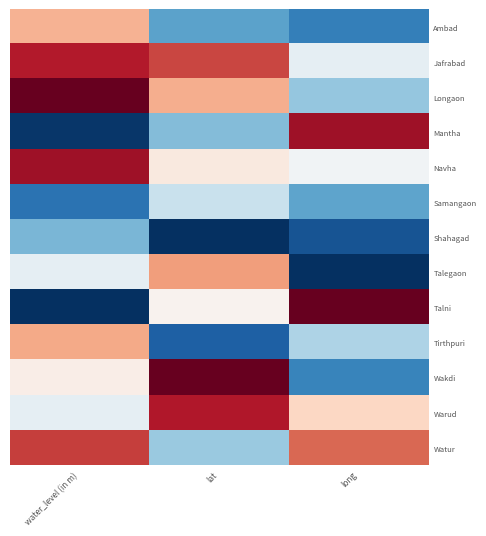

Rank the series by their maximum value, from highest to lowest.

Longaon, Talni, Wakdi, Mantha, Navha, Warud, Jafrabad, Watur, Talegaon, Tirthpuri, Ambad, Samangaon, Shahagad